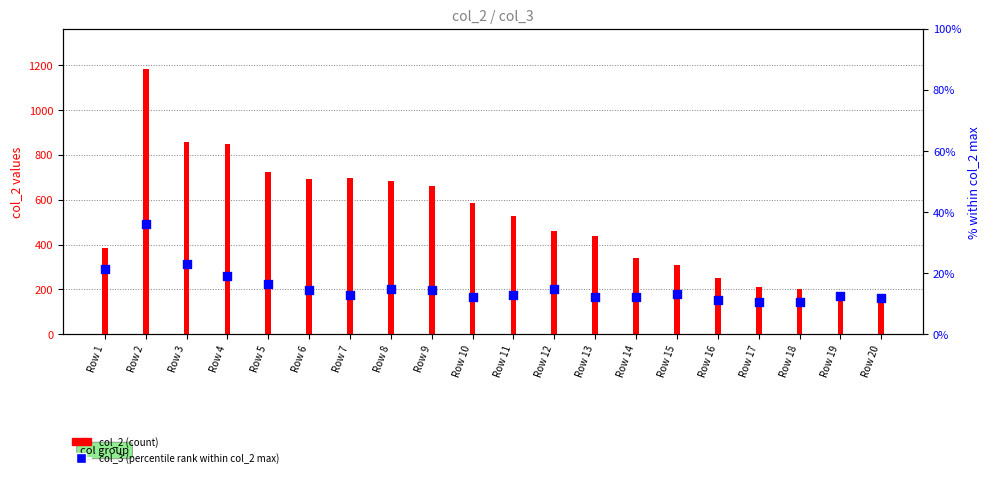

Which series reaches the maximum Y coordinate?

col_2 (count)